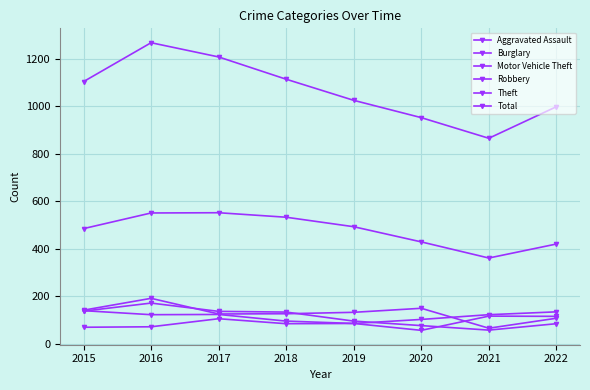

Which series has the largest total across all categories?

Total